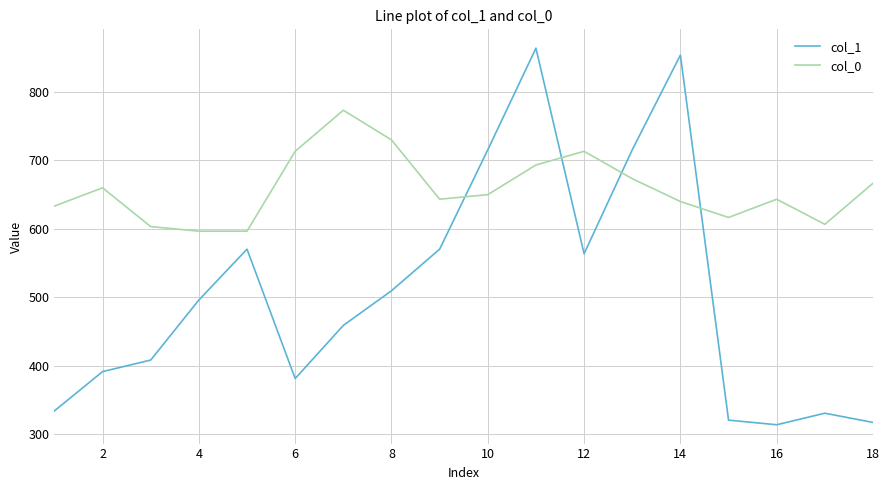

What is the difference between the maximum and minimum values in the col_1 series?

550.1